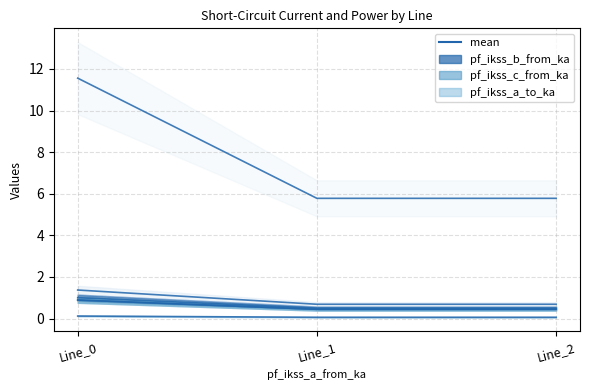

True or false: mean (pf_ikss_c_to_ka) has a value of 0.3 at Line_0.

False